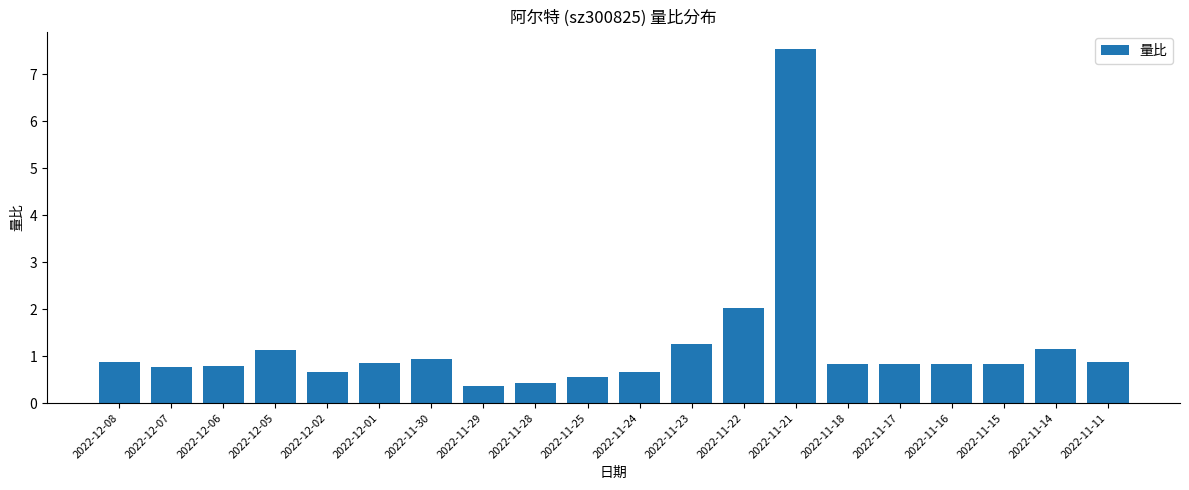

Where is the data nearest to the value 3?

2022-11-22